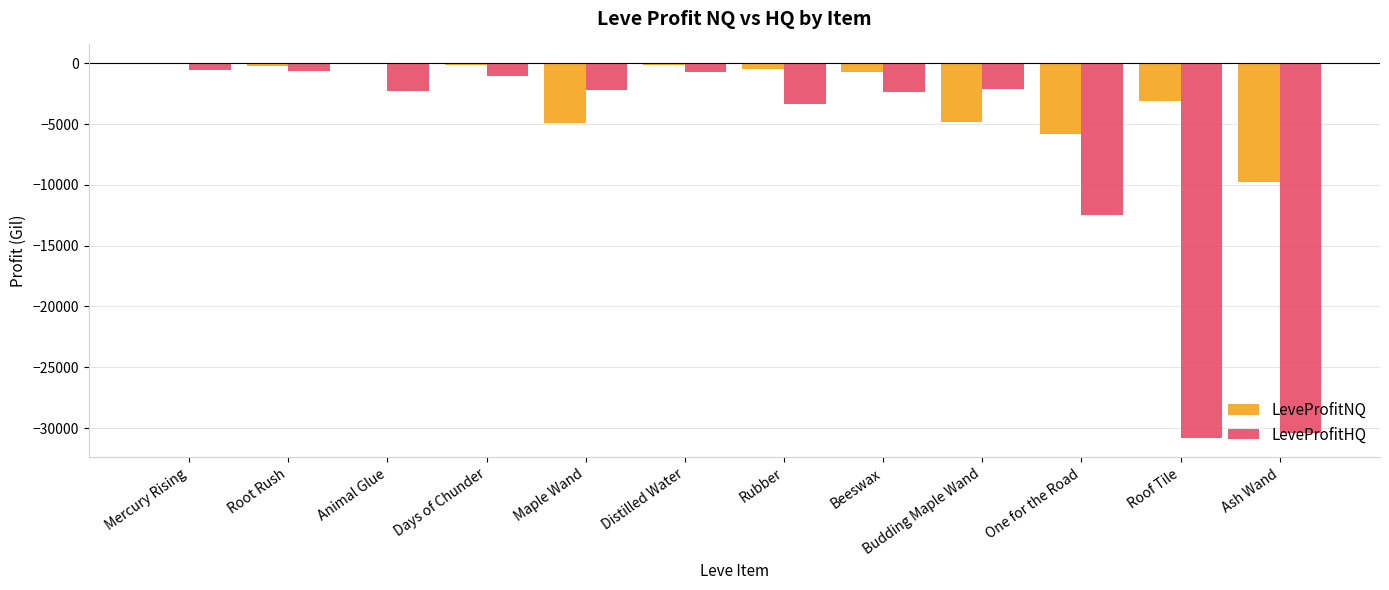

What is the sum of all LeveProfitHQ values?

-88854.2